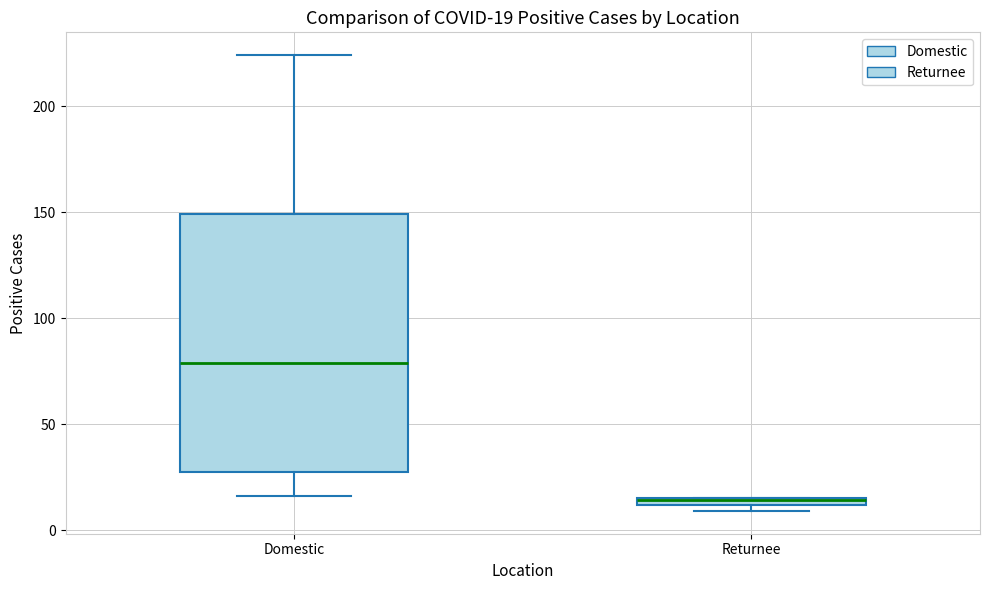

Which box has the highest median line?

Domestic